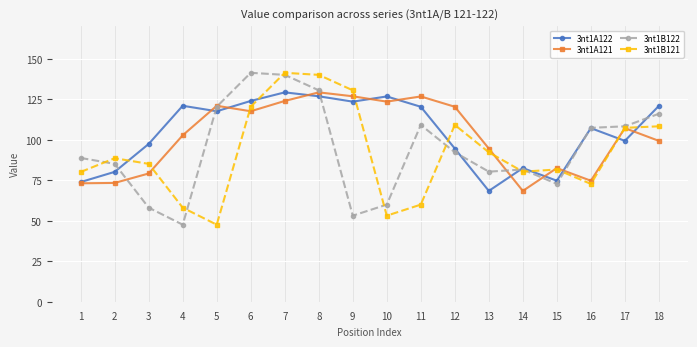

Is the value of 3nt1B122 at 14 greater than the value of 3nt1B121 at 13?

No